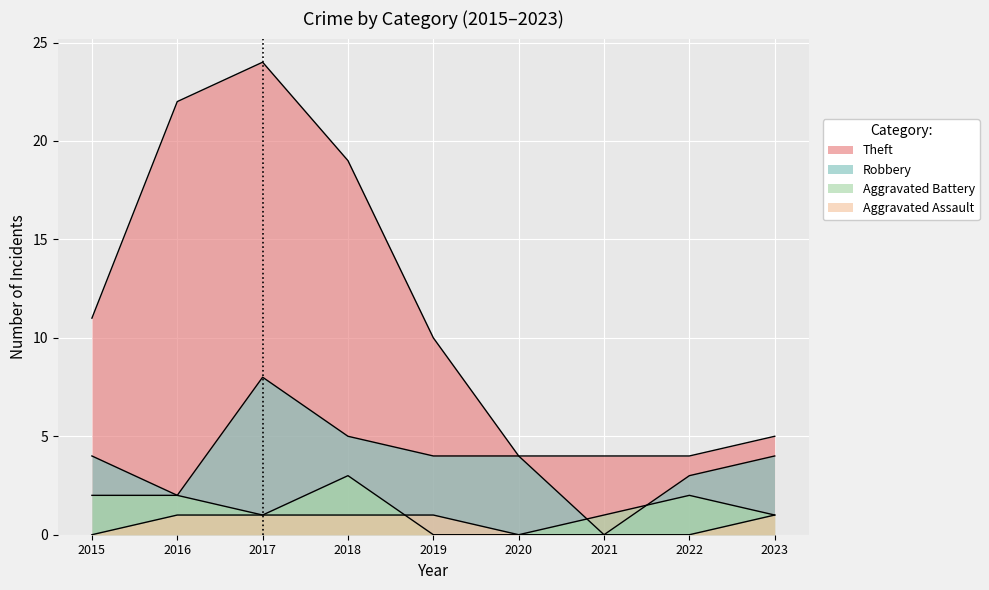

What value does the Theft series have at 2019, to the nearest 5?

10